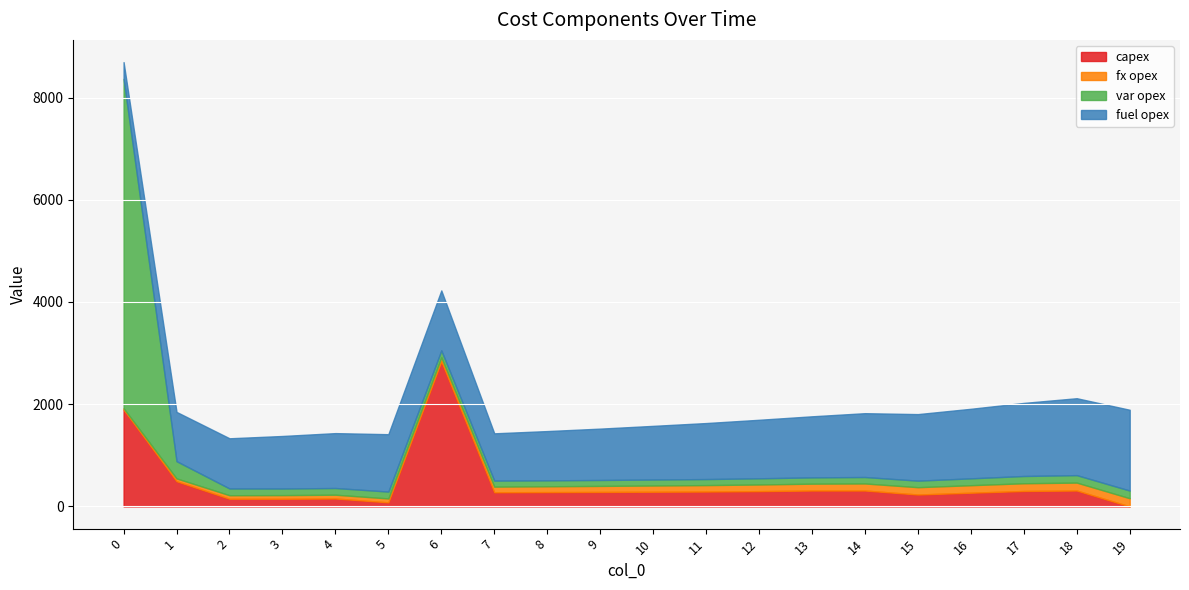

Is the value of var opex at 11 greater than the value of fuel opex at 15?

No